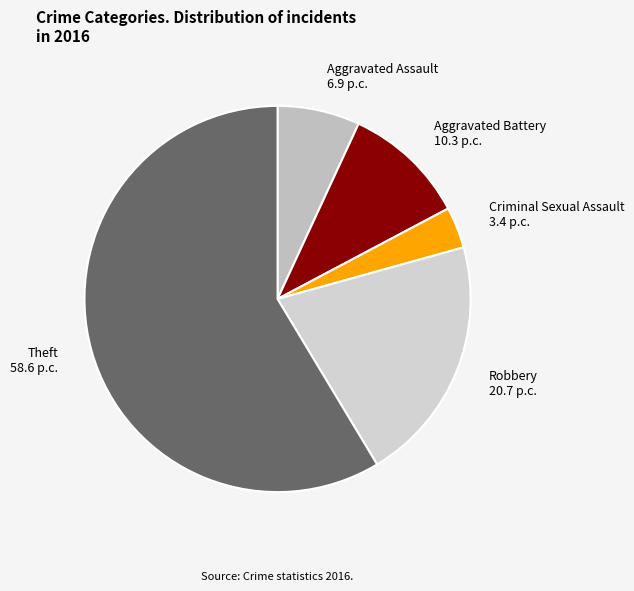

Is the sum of Robbery and Theft greater than half?

Yes